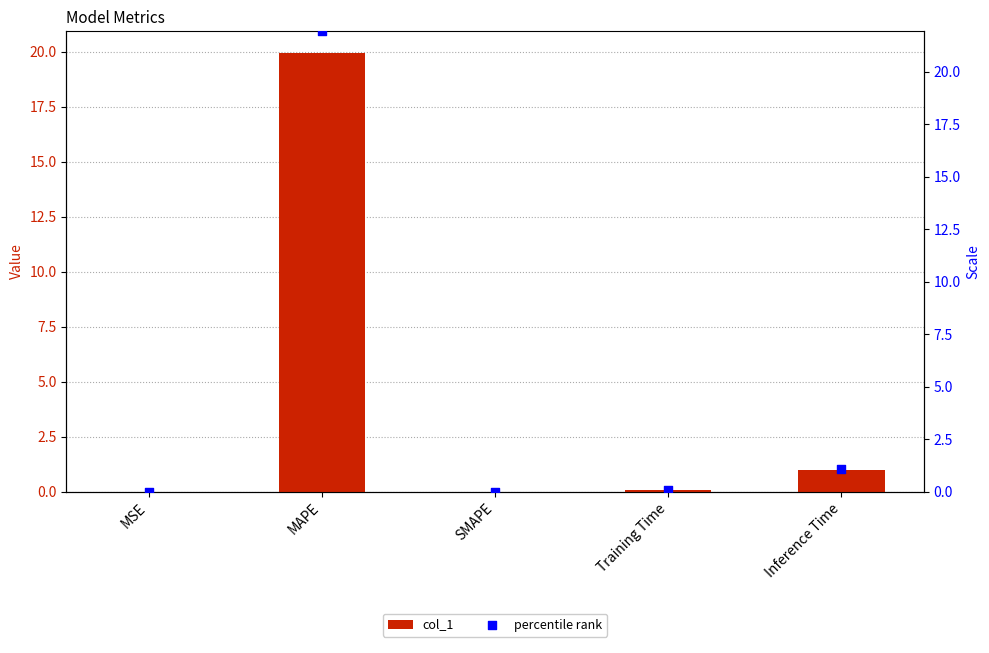

What are all the series names shown in the legend?

col_1, percentile rank